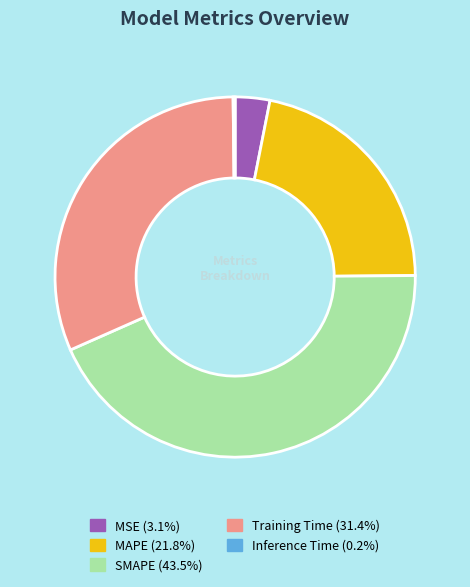

Is SMAPE the majority of the pie?

No